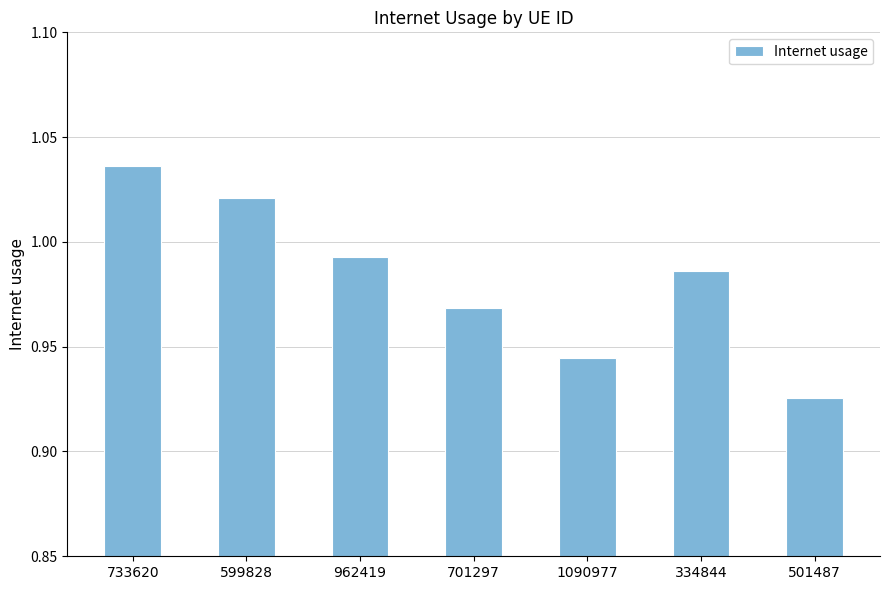

What is the label of the 7th bar from the left?

501487